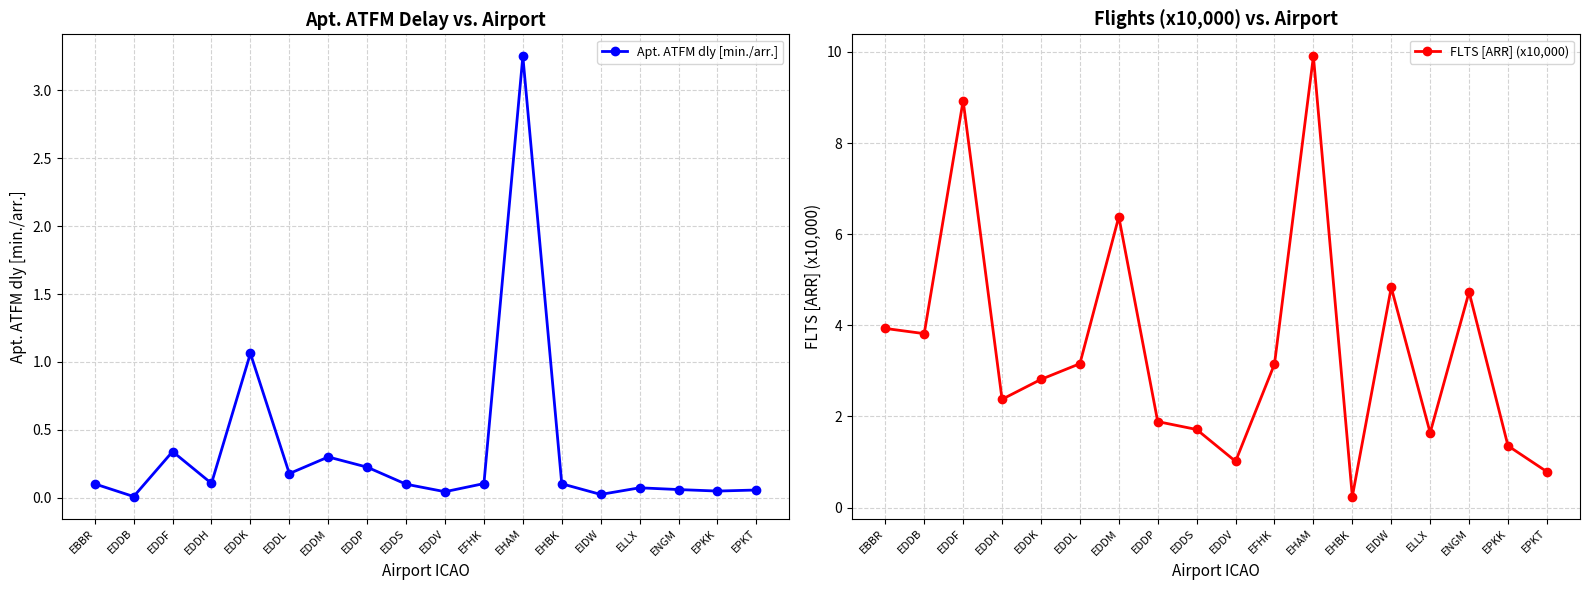

How many lines are shown in the chart?

2